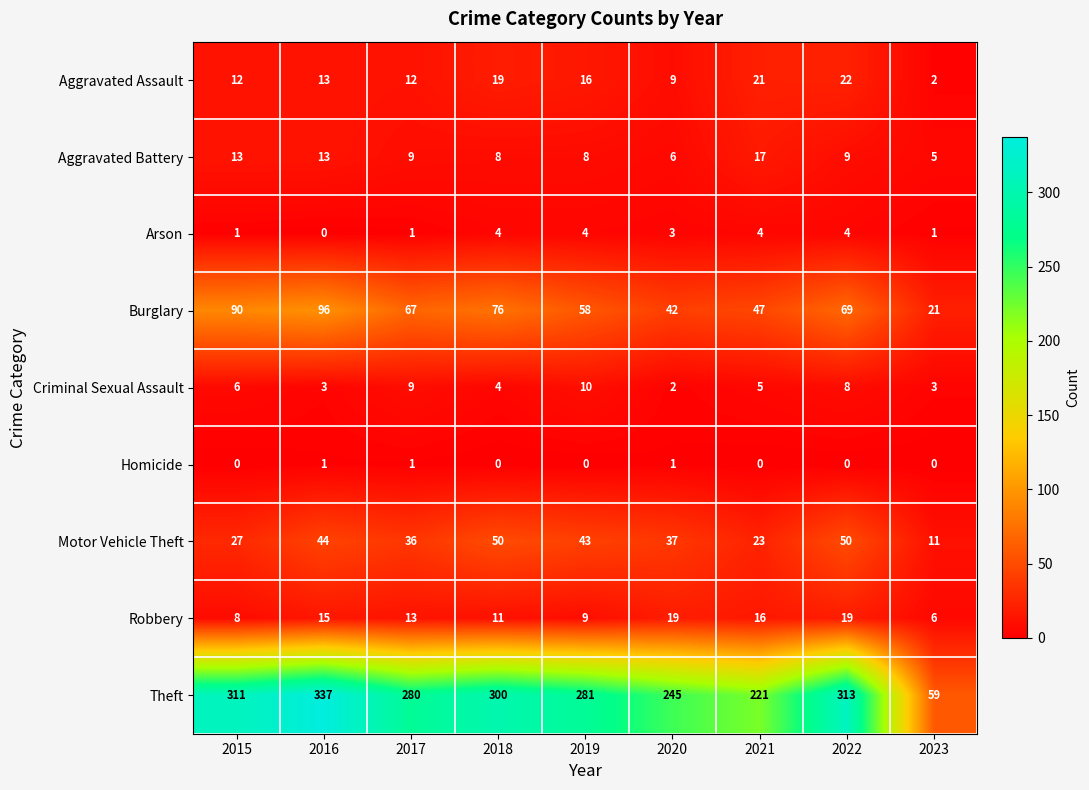

What is the sum of all Aggravated Assault values?

126